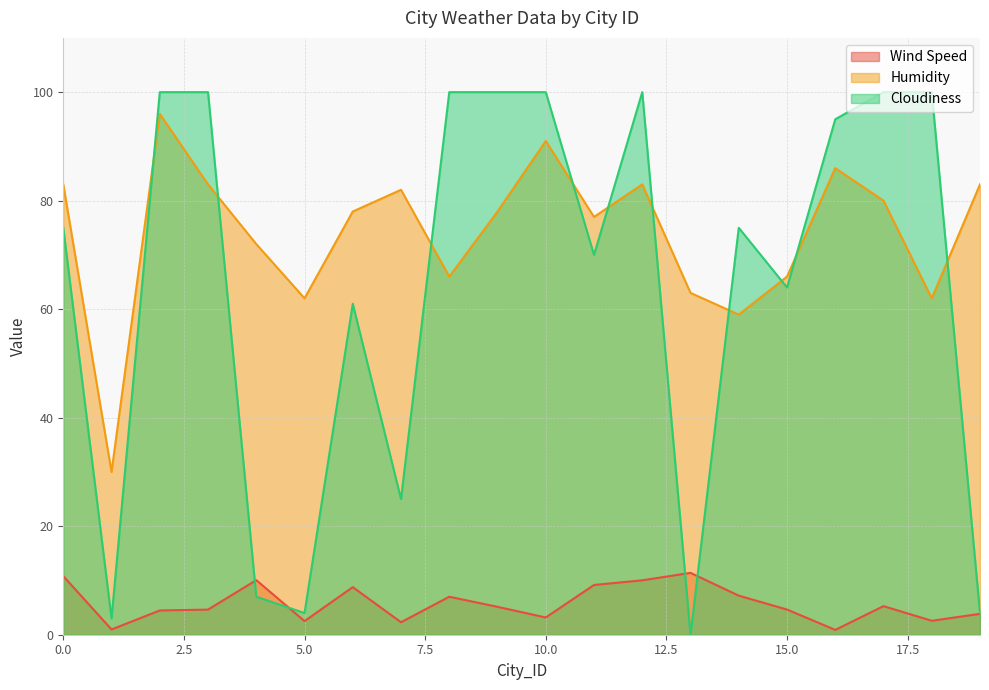

What is the sum of the Cloudiness values at 2 and 7?

125.0